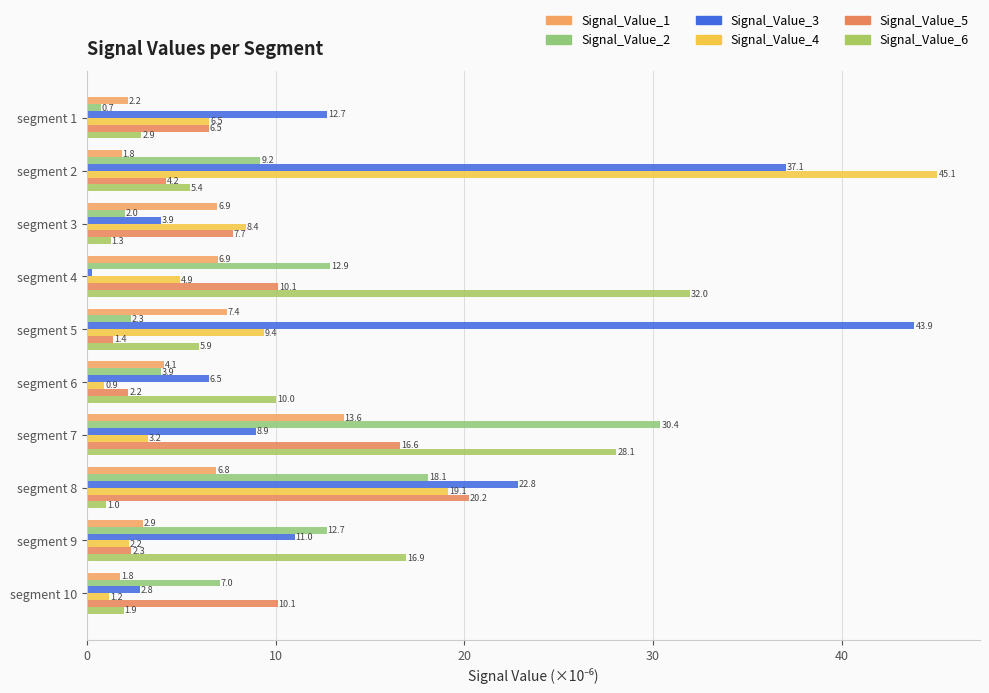

What position from the right is 6?

4